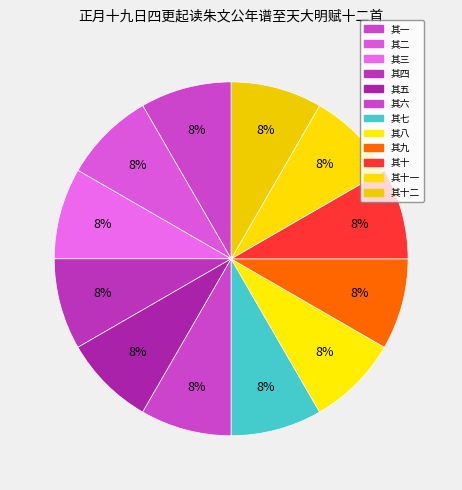

Which category has the smallest portion of the pie?

其十二